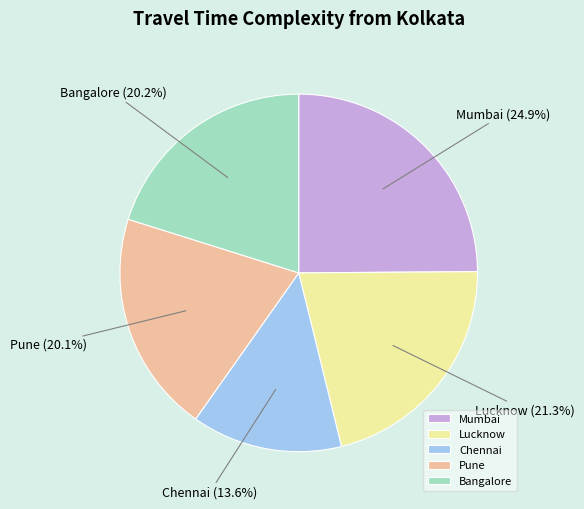

To the nearest percent, what is the combined percentage of Bangalore and Pune?

40%